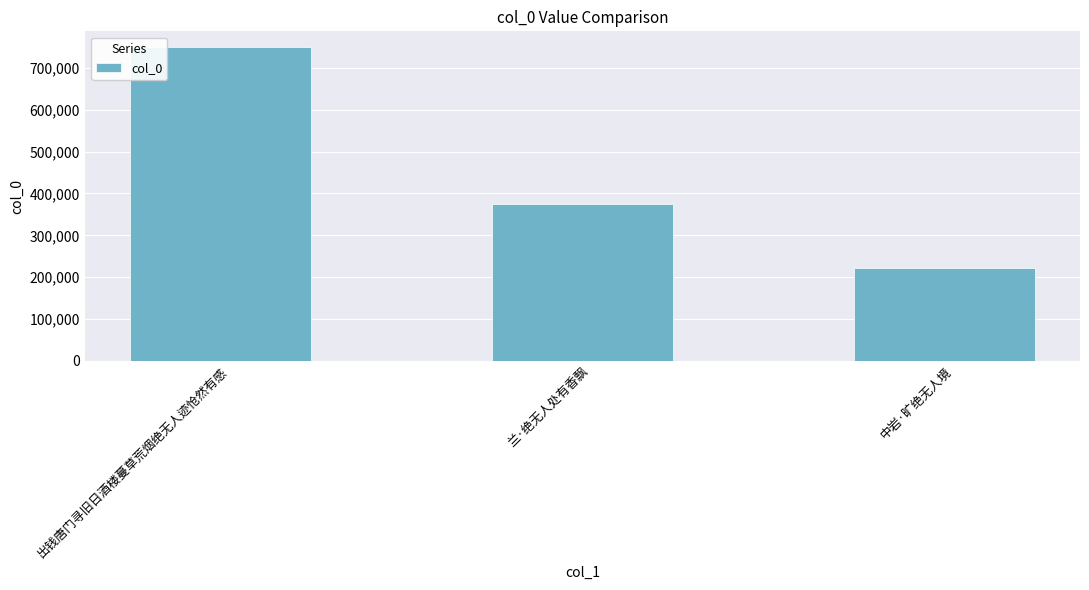

Reading left to right, transcribe all the data shown in this chart.

出钱唐门寻旧日酒楼蔓草荒烟绝无人迹怆然有感=750201	兰·绝无人处有香飘=374619	中岩·旷绝无人境=221925